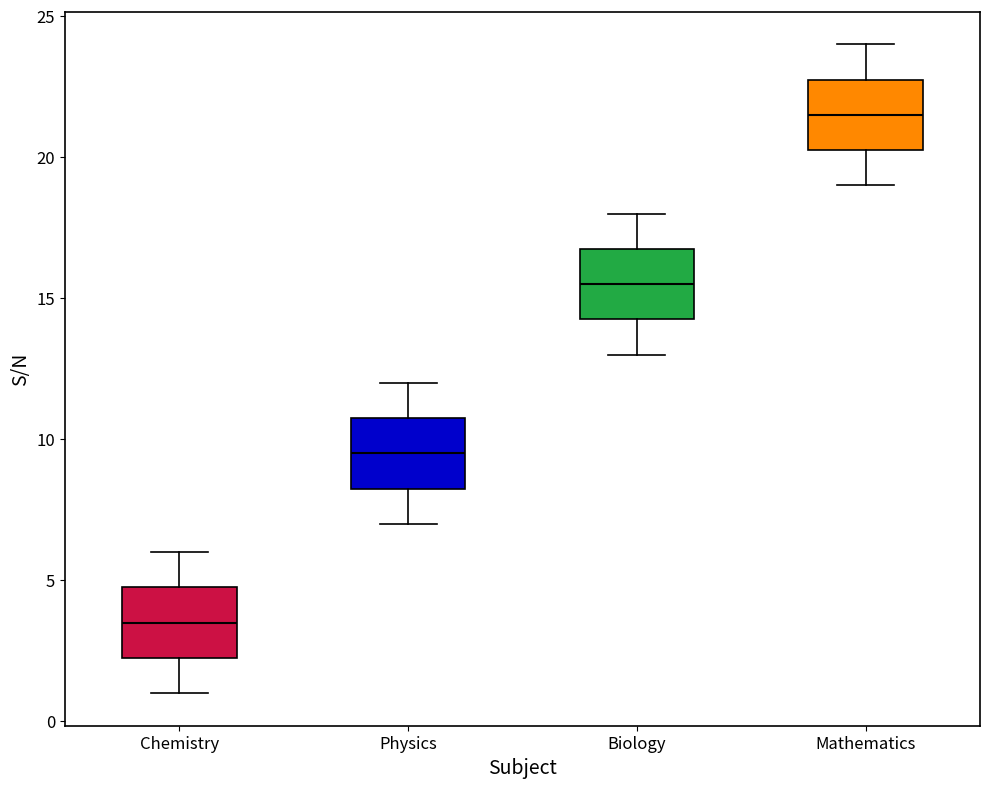

Reading left to right, read every box against the y-axis: the position of its median line, the range the box covers, and the ends of its whiskers. The values are not printed on the chart, so give them approximately, as read against the axis.

Chemistry: median 3.5, box 2.5 to 5.0, whiskers 1.0 to 6.0
Physics: median 9.5, box 8.5 to 11.0, whiskers 7.0 to 12.0
Biology: median 15.5, box 14.5 to 17.0, whiskers 13.0 to 18.0
Mathematics: median 21.5, box 20.5 to 23.0, whiskers 19.0 to 24.0